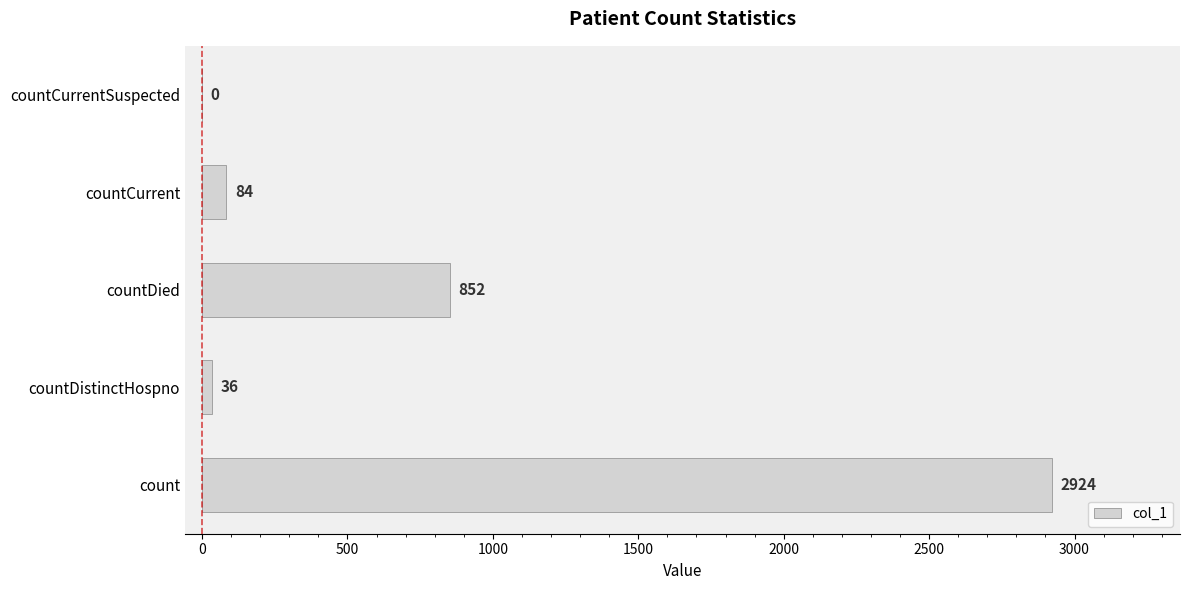

At which label is the value closest to 1462?

countDied